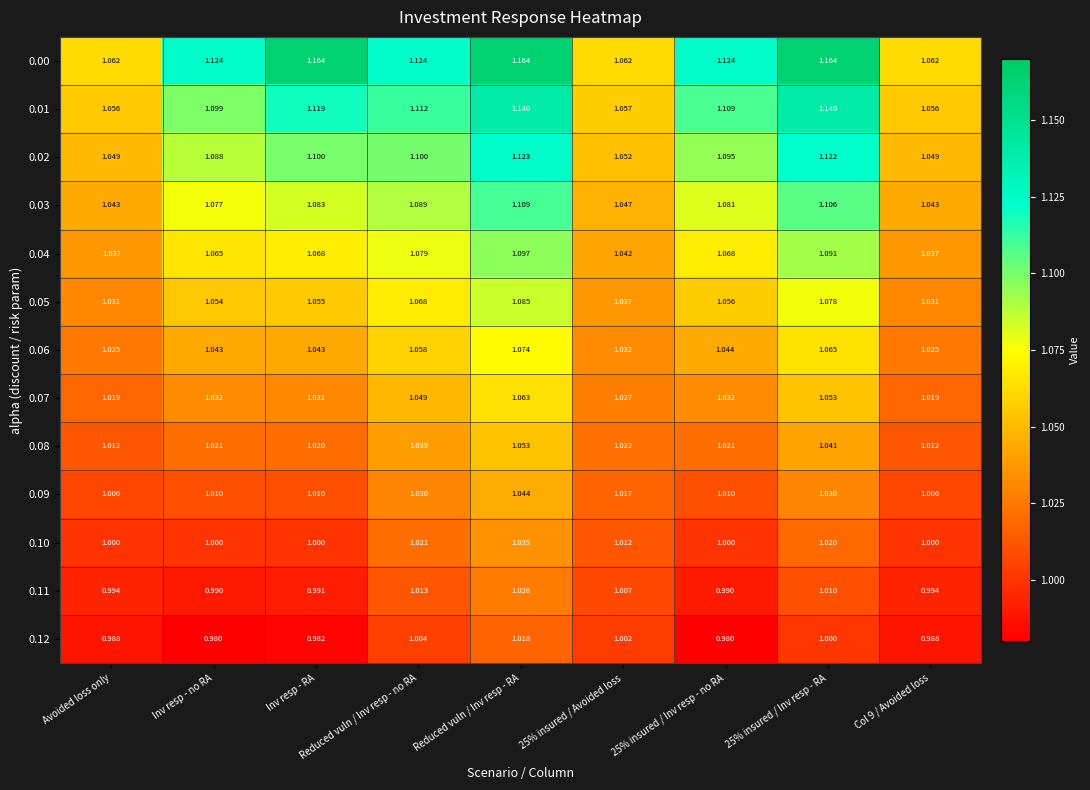

At which category is the sum across all series the highest?

Reduced vuln / Inv resp - RA